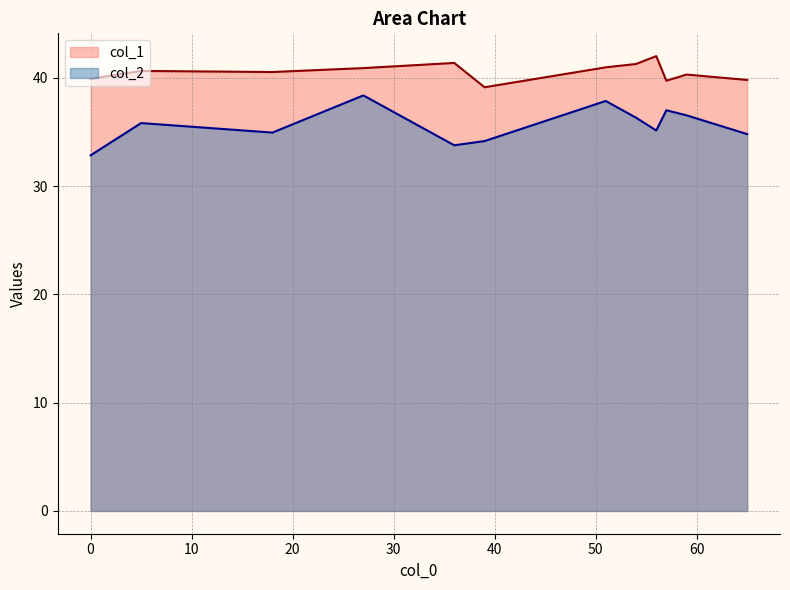

List the labels in order of col_1 value, largest first.

56, 36, 54, 51, 27, 5, 18, 59, 0, 65, 57, 39